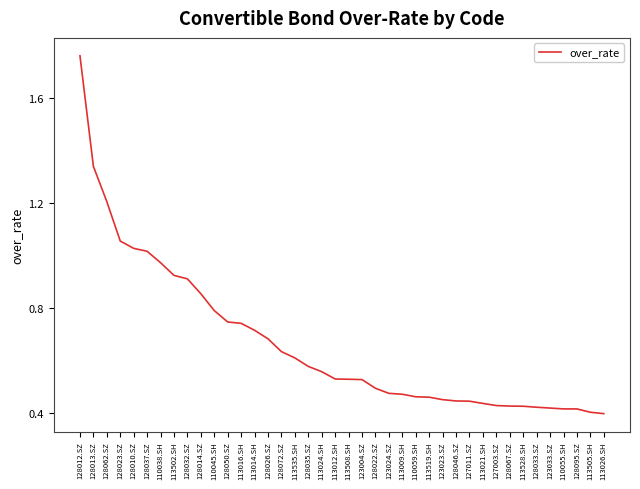

At which category does the chart reach its peak across all series?

128012.SZ